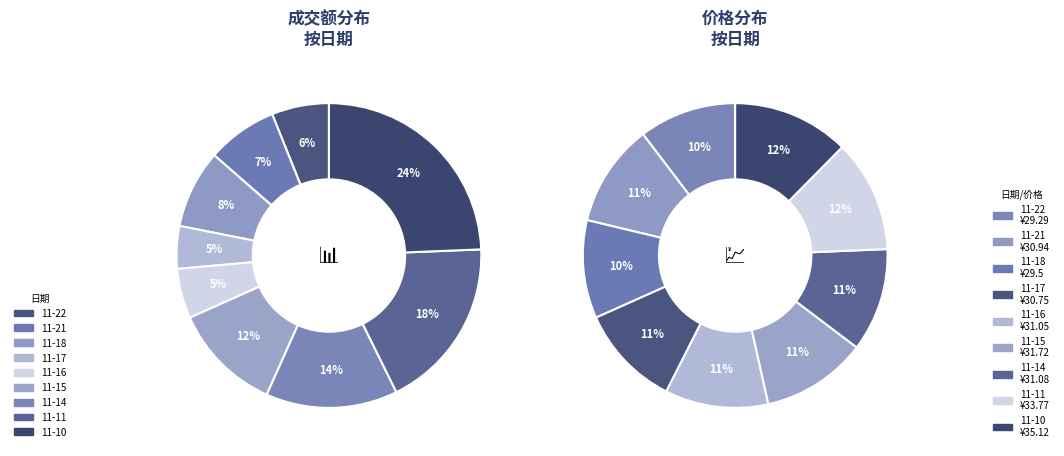

Is there a majority slice in this chart?

No